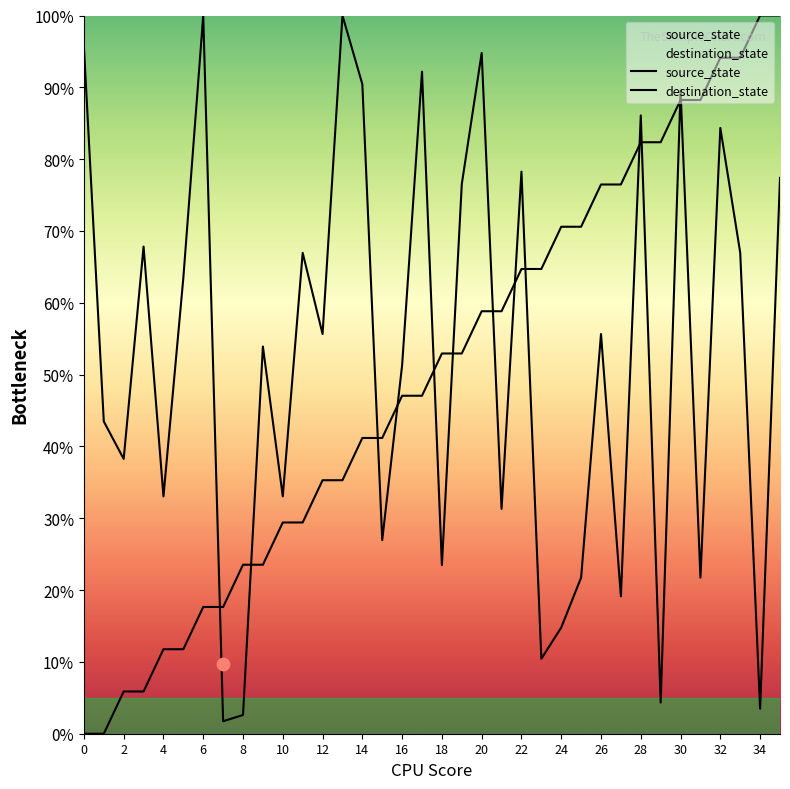

Which series has the widest spread of Y values?

source_state